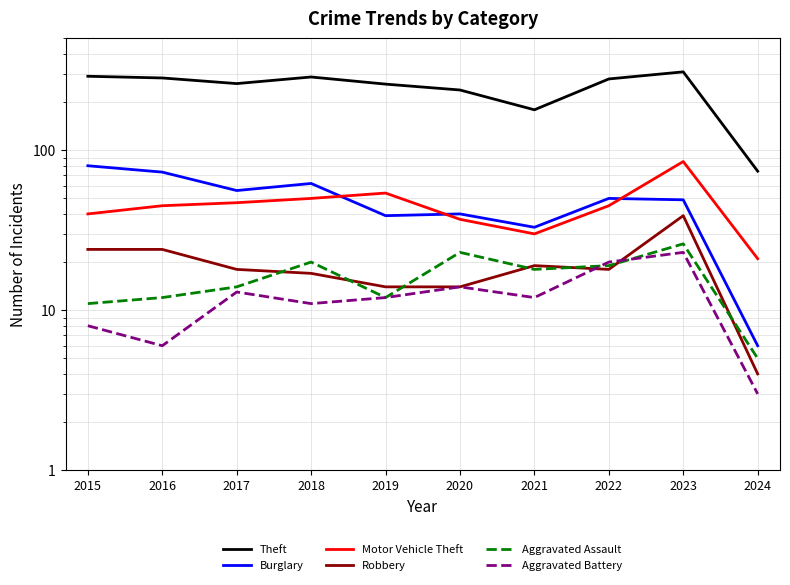

At which category is the sum across all series the highest?

2023